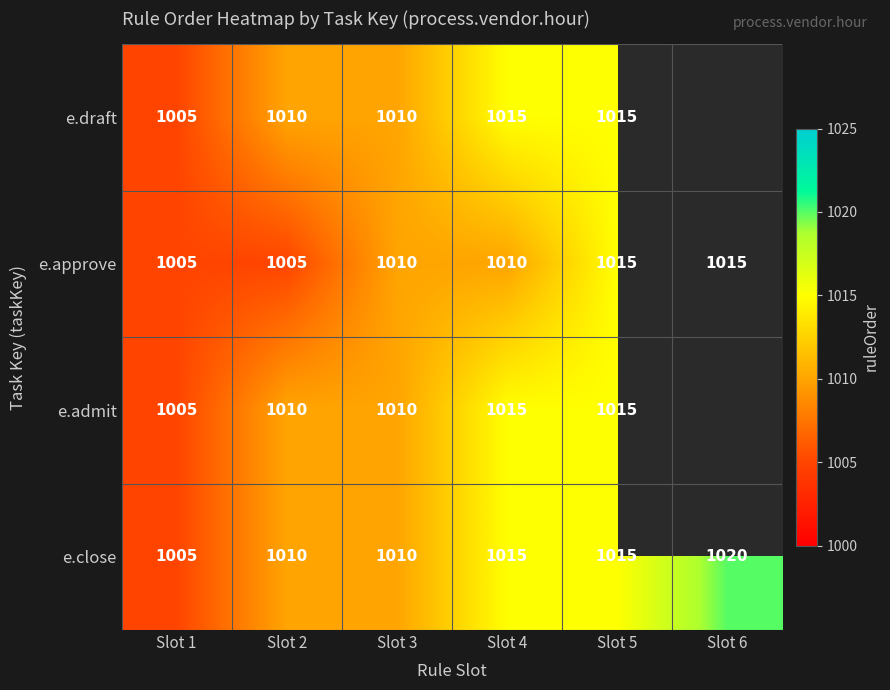

Is it true that e.approve equals 1587 at Slot 3?

False